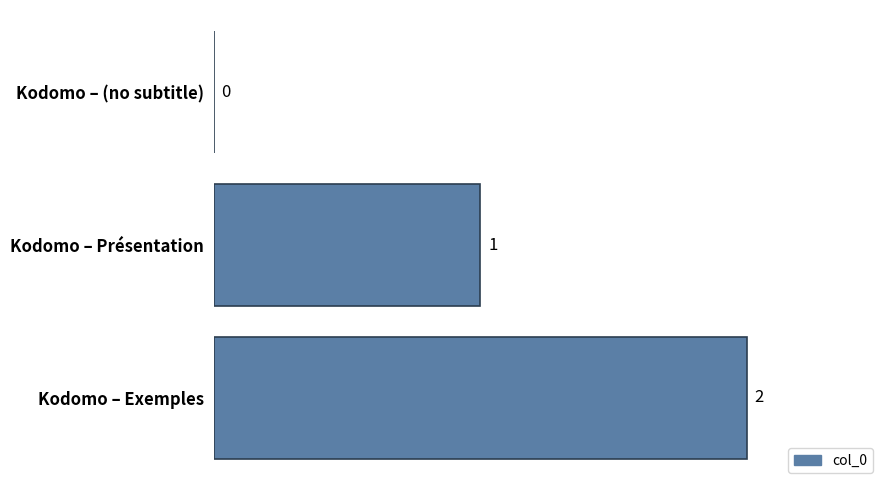

The value at Kodomo – Exemples is 0. True or false?

False